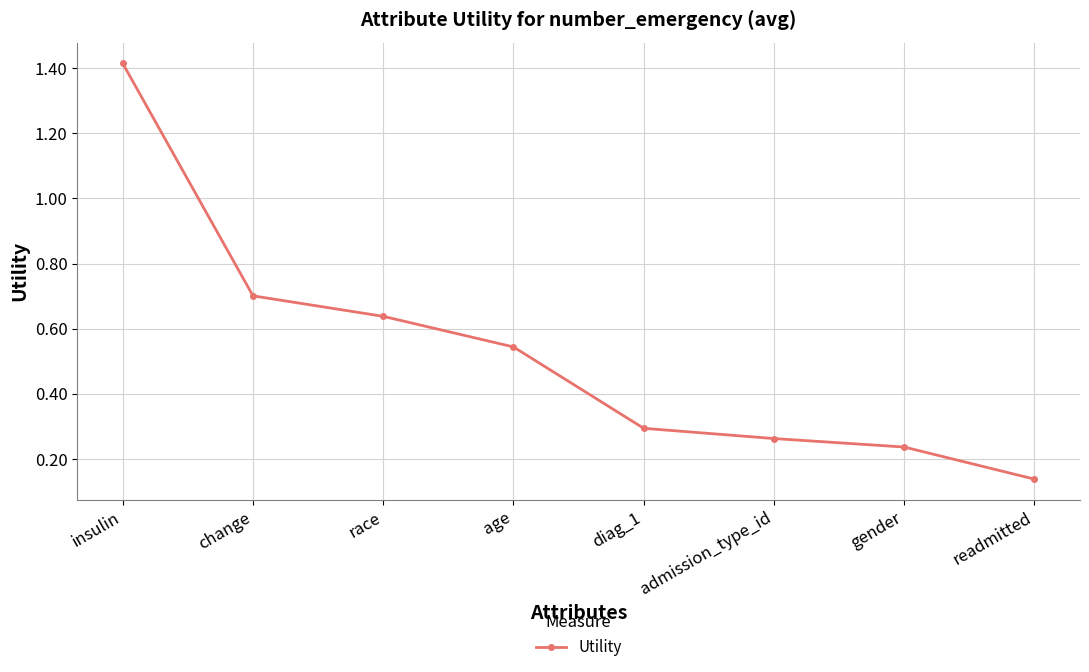

Where is the data nearest to the value 0?

readmitted